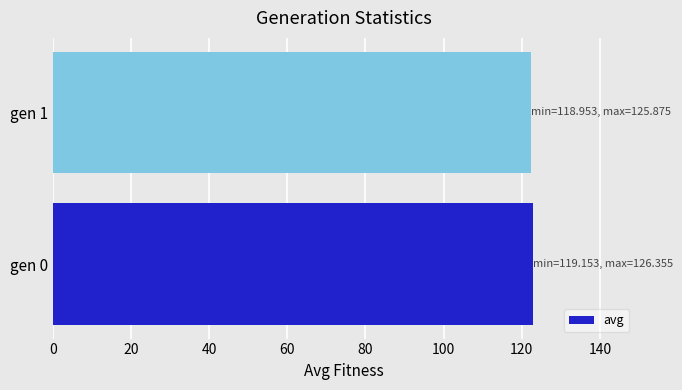

What is the smallest value displayed?

122.4